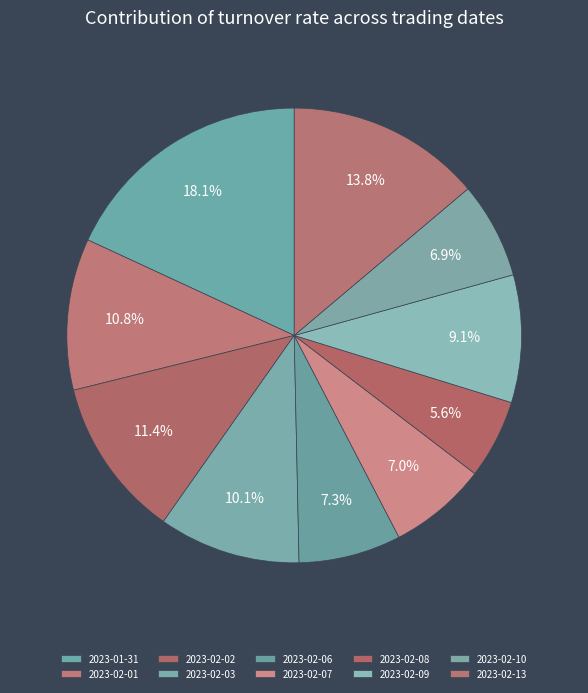

Count the number of slices in the pie.

10